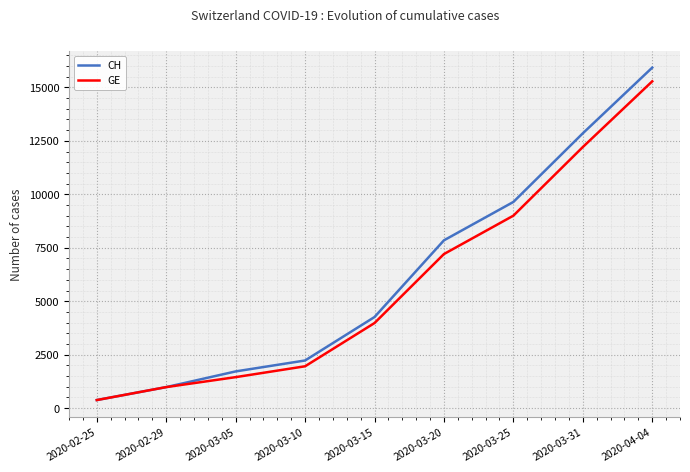

What is the minimum value shown in the chart?

375